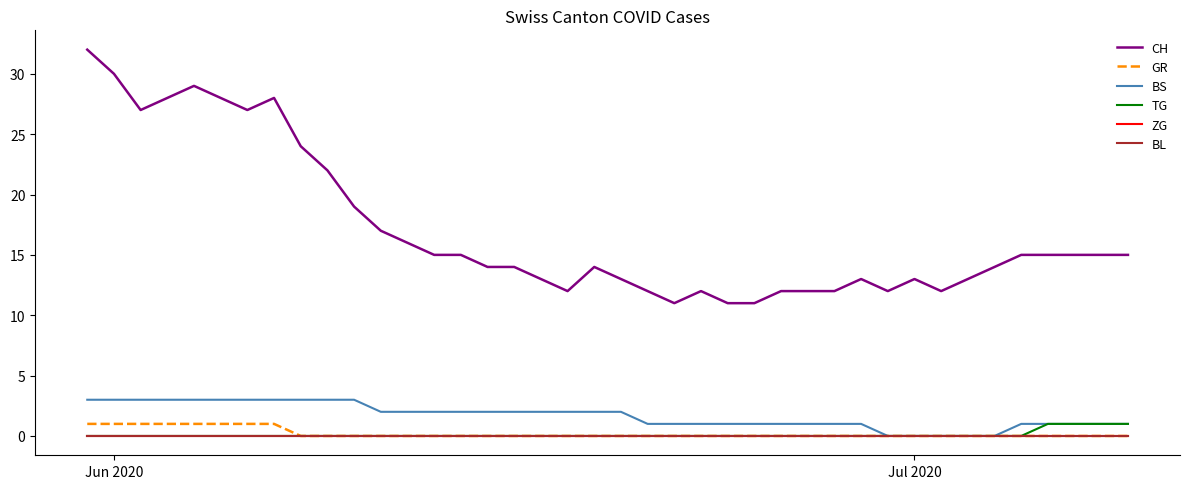

Does the chart display data point markers on the line(s)?

No